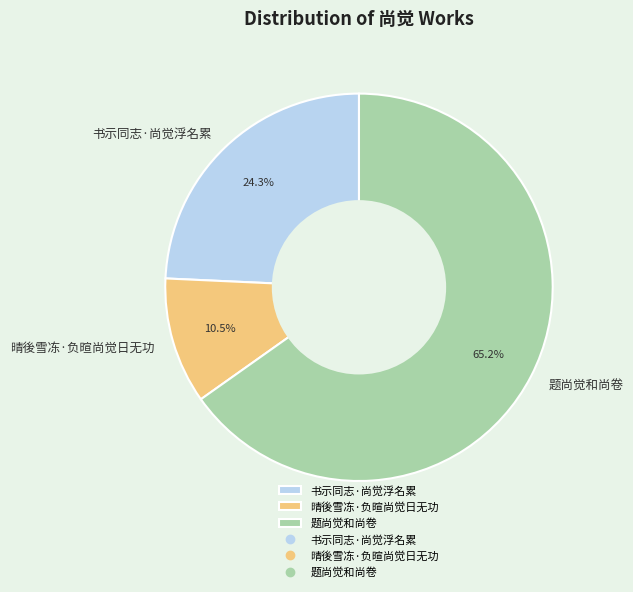

Which slice represents more than half of the pie?

题尚觉和尚卷